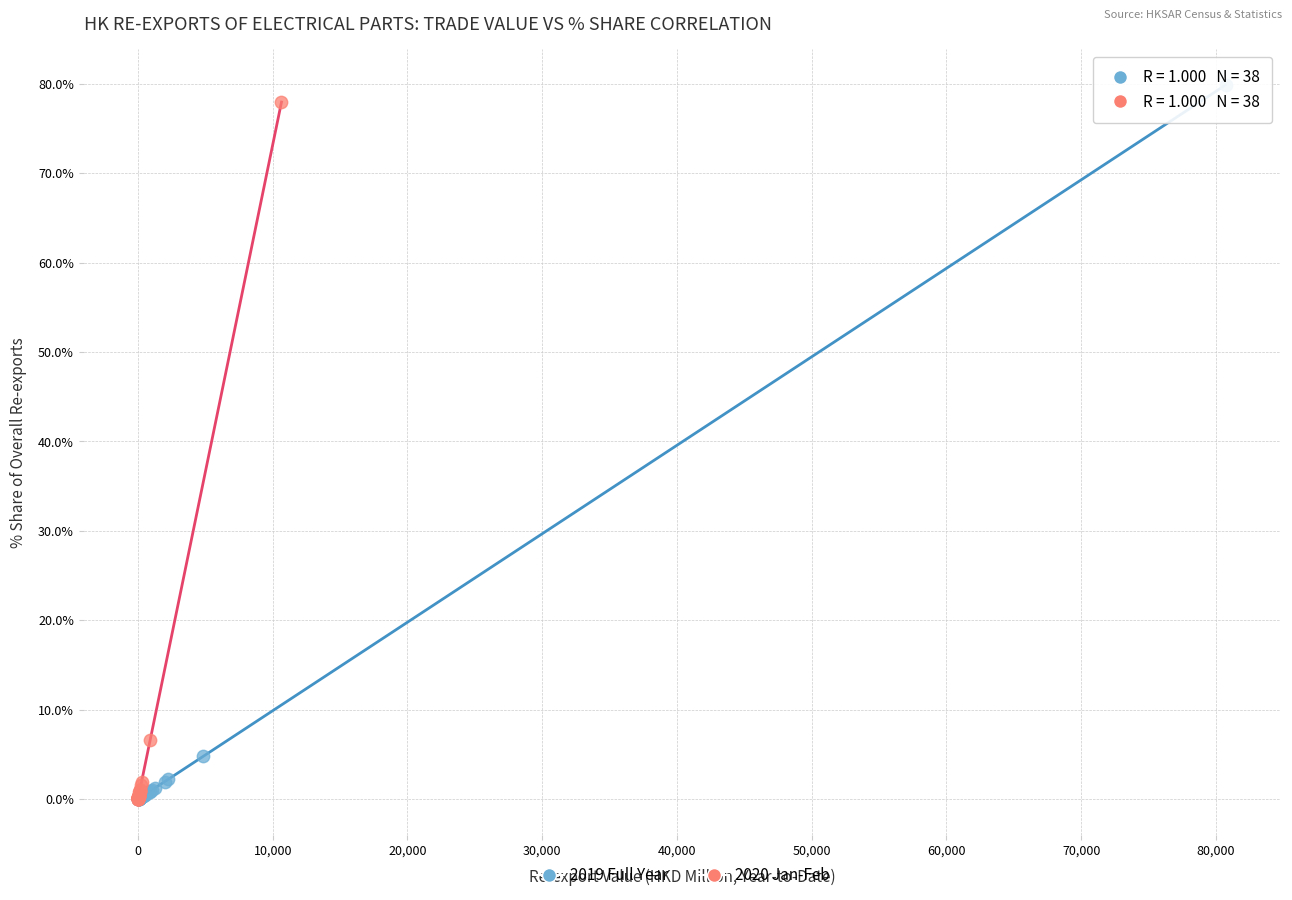

What are all the series names shown in the legend?

2019 Full Year, 2020 Jan-Feb